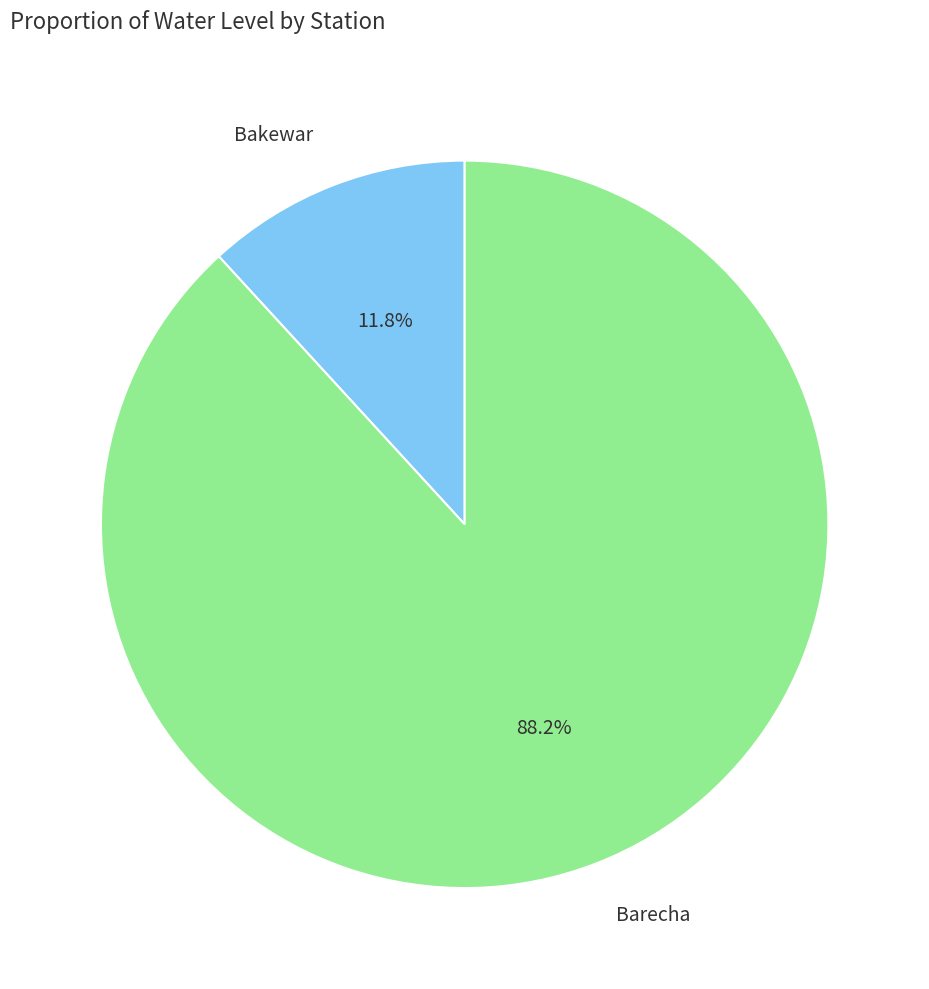

Is Barecha the majority of the pie?

Yes